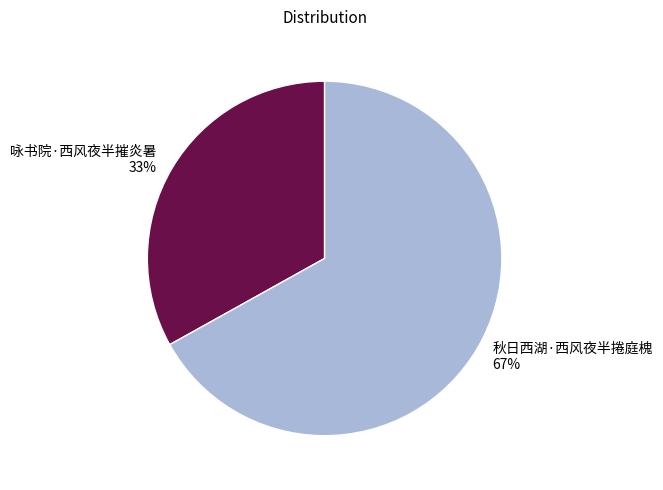

What percentage is the 秋日西湖·西风夜半捲庭槐 slice, to the nearest percent?

67%